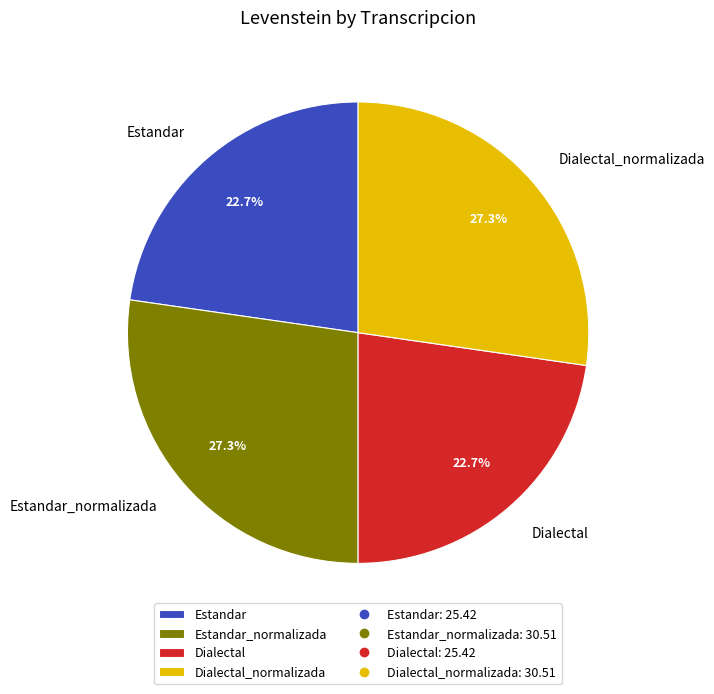

Combined, do Estandar_normalizada and Dialectal_normalizada account for over 50%?

Yes